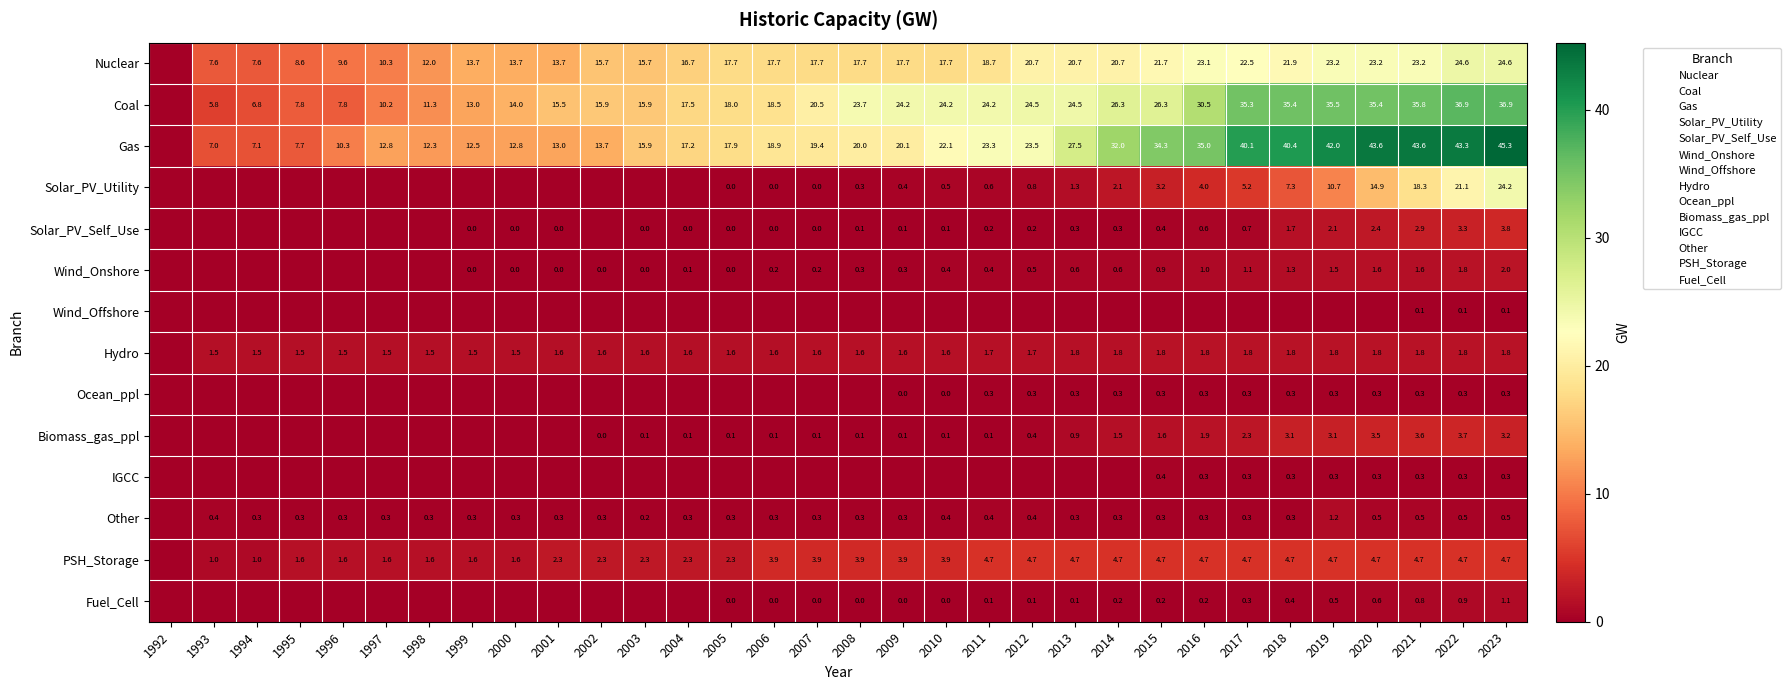

True or false: Nuclear has a value of 9.8 at 2010.

False